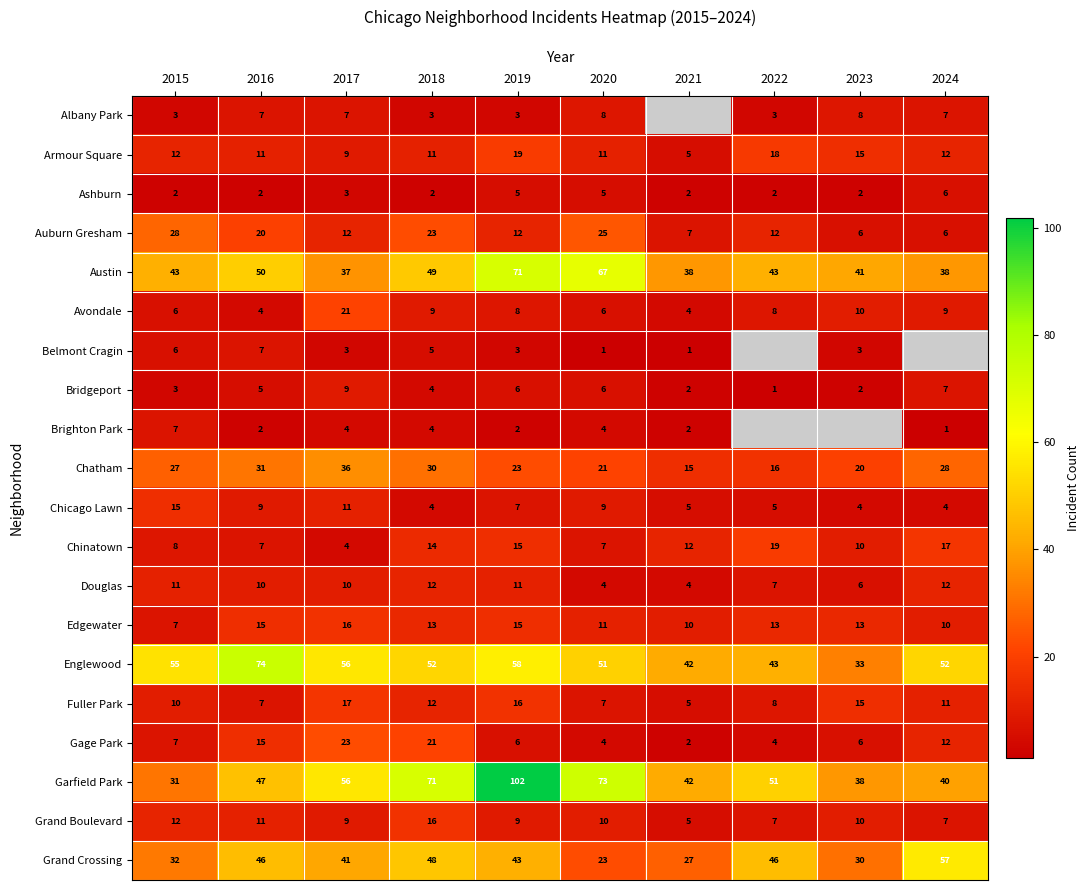

Which series changed the most between 2015 and 2020?

Garfield Park